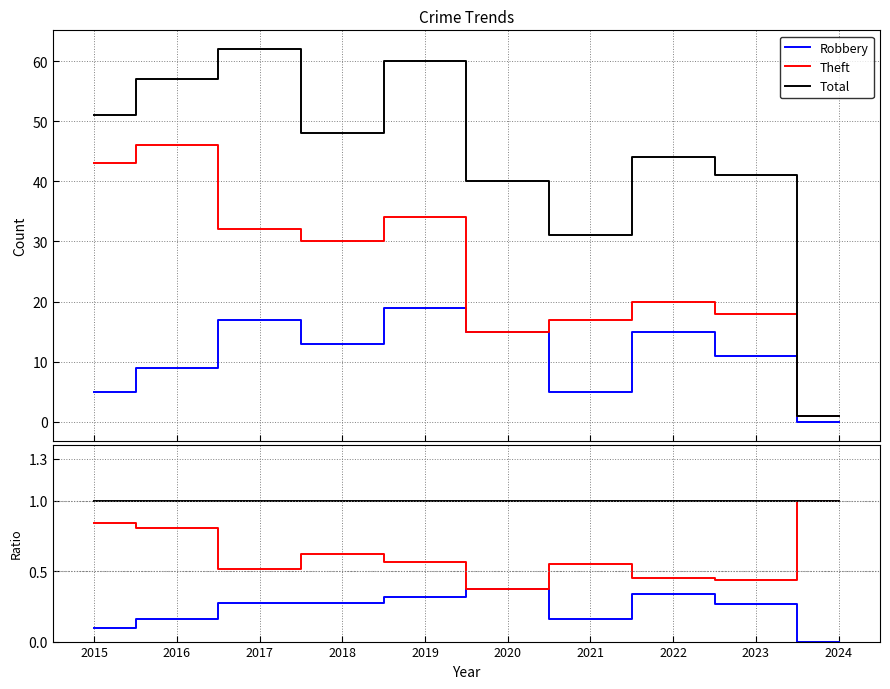

Reading right to left, what are all the values shown in this chart?

Robbery: 0.0	0.3	0.3	0.2	0.4	0.3	0.3	0.3	0.2	0.1
Theft: 1.0	0.4	0.5	0.5	0.4	0.6	0.6	0.5	0.8	0.8
Total: 1.0	1.0	1.0	1.0	1.0	1.0	1.0	1.0	1.0	1.0